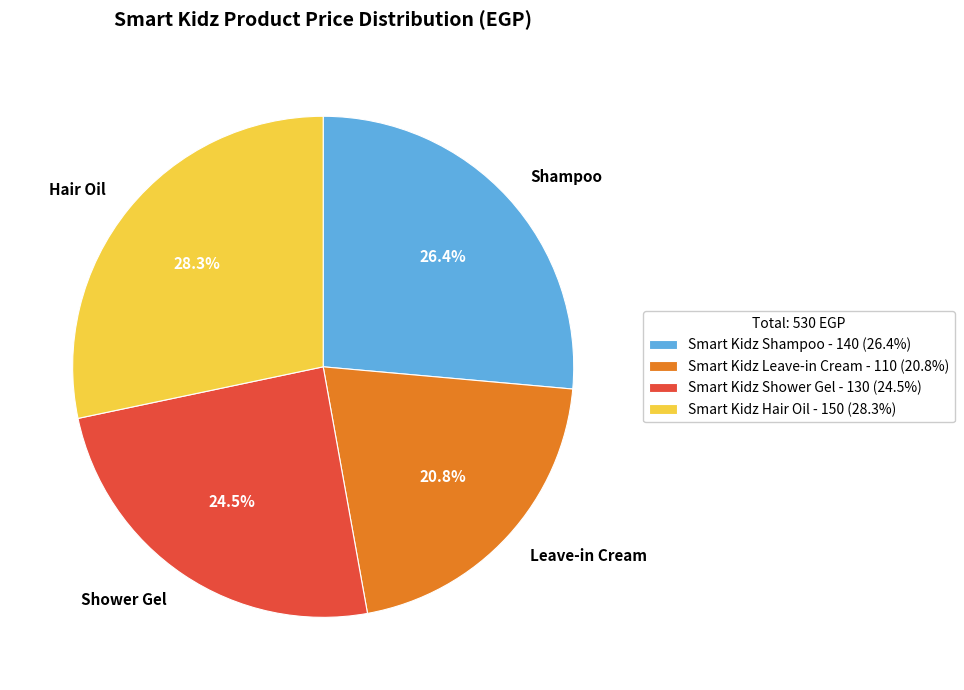

Approximately how many times larger is the value at Smart Kidz Shower Gel compared to Smart Kidz Leave-in Cream?

1.2